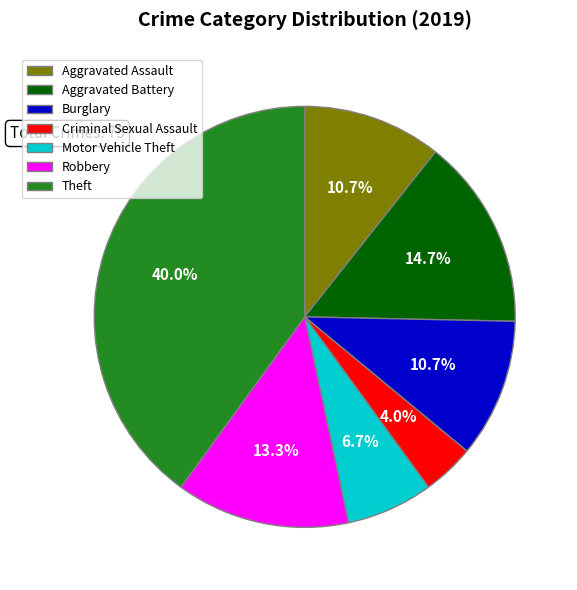

Does Theft represent more than half of the total?

No